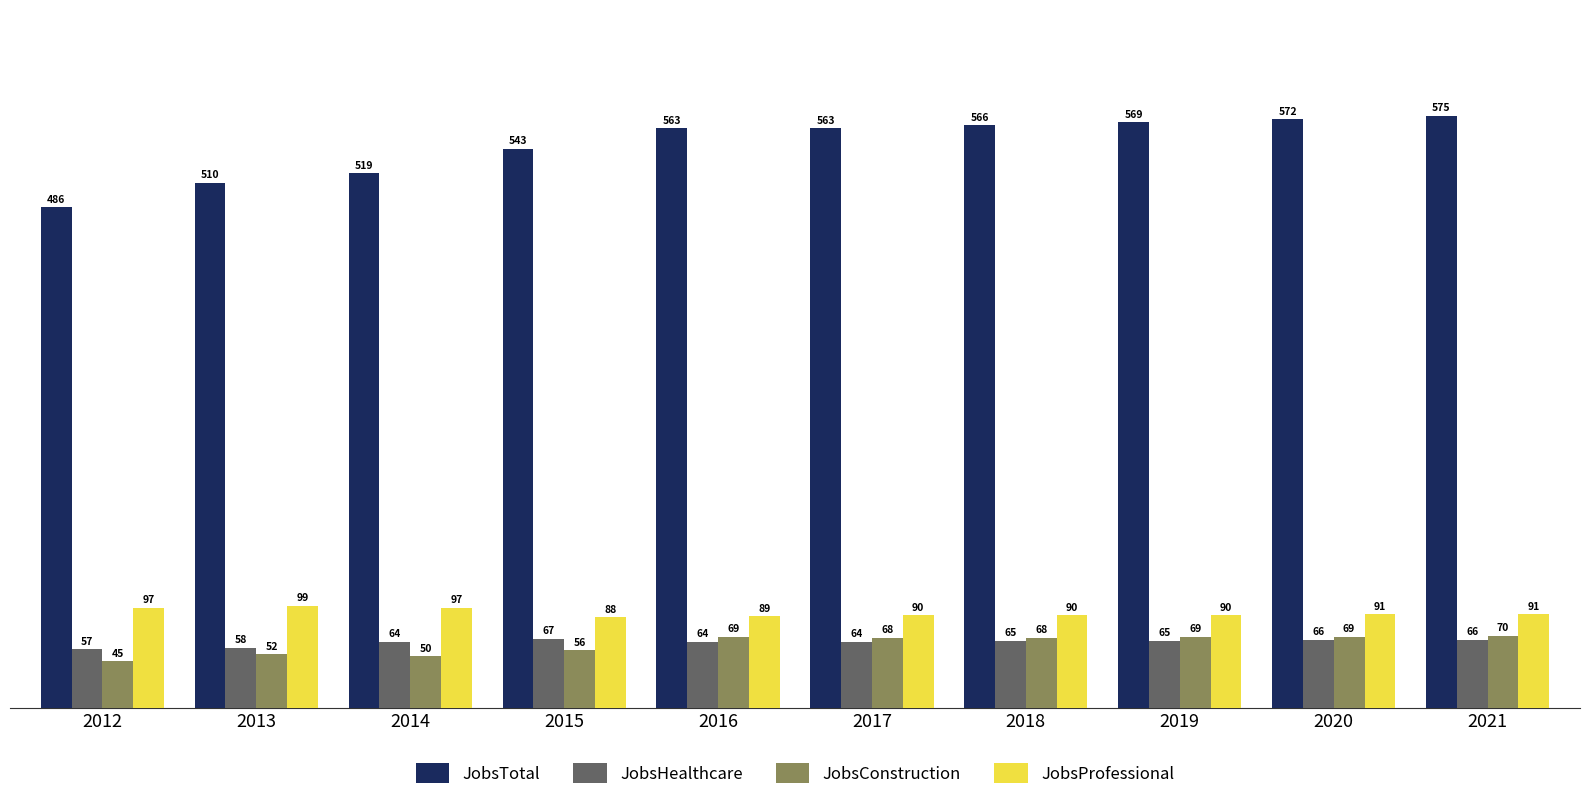

How many values in the JobsHealthcare series are below 65?

5